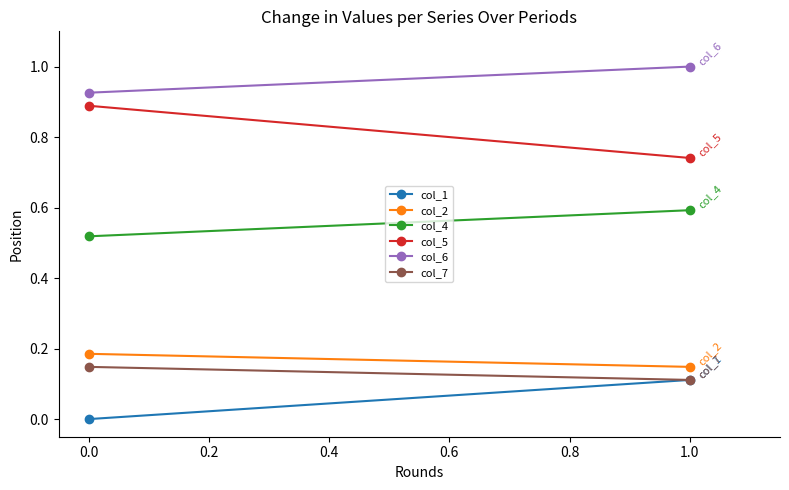

Does the chart have visible grid lines?

No